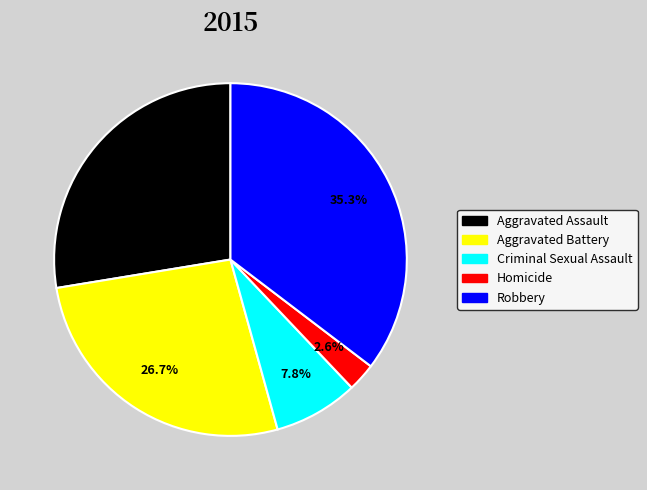

What percentage is NOT represented by Homicide?

97.4%